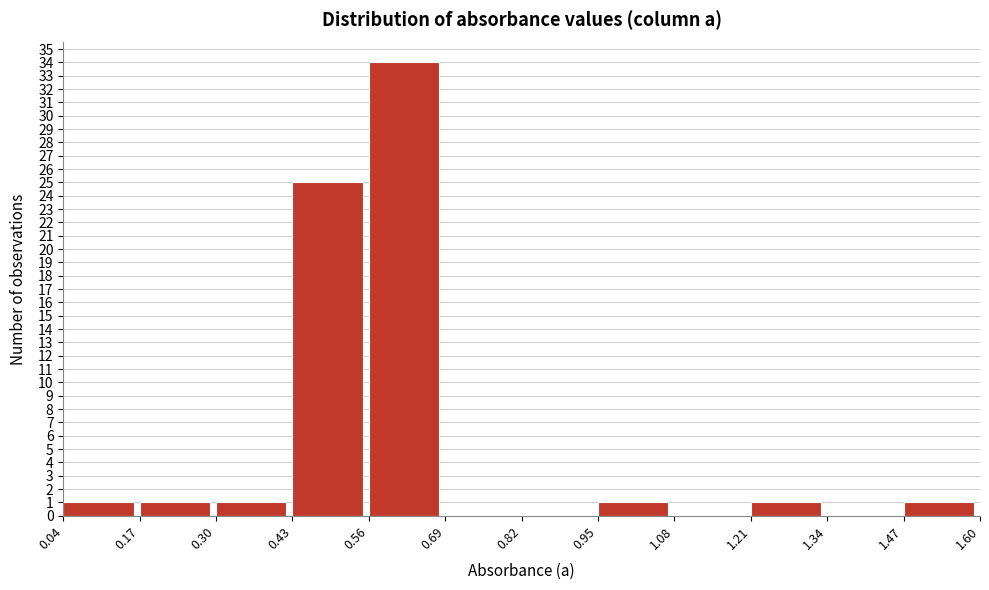

Reading left to right, transcribe this chart: for each bar, give the range it covers on the x-axis and its height. The values are not printed on the chart, so give them approximately, as read against the axis.

0.04 to 0.17: 1
0.17 to 0.30: 1
0.30 to 0.43: 1
0.43 to 0.56: 25
0.56 to 0.69: 34
0.69 to 0.82: 0
0.82 to 0.95: 0
0.95 to 1.08: 1
1.08 to 1.21: 0
1.21 to 1.34: 1
1.34 to 1.47: 0
1.47 to 1.60: 1